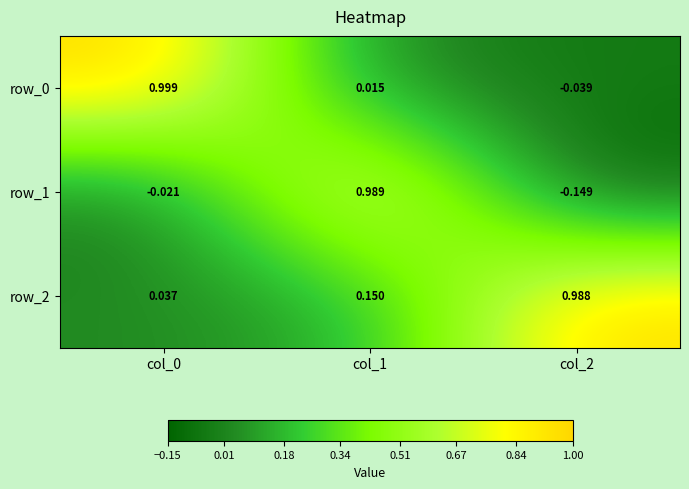

Is the value of row_1 at col_0 greater than the value of row_2 at col_0?

No